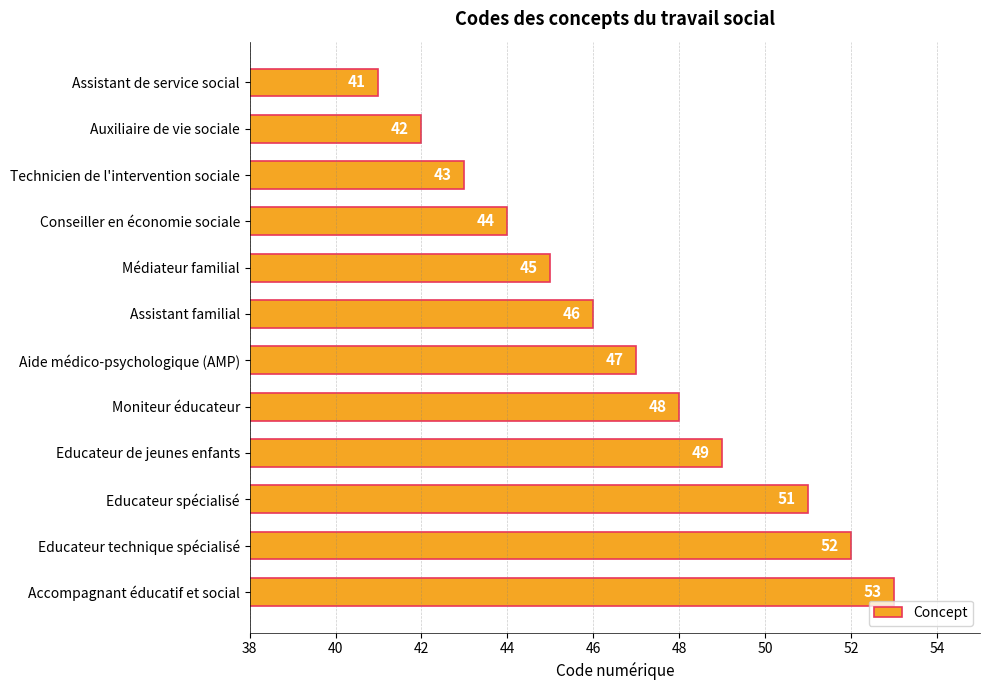

What is the average value?

47